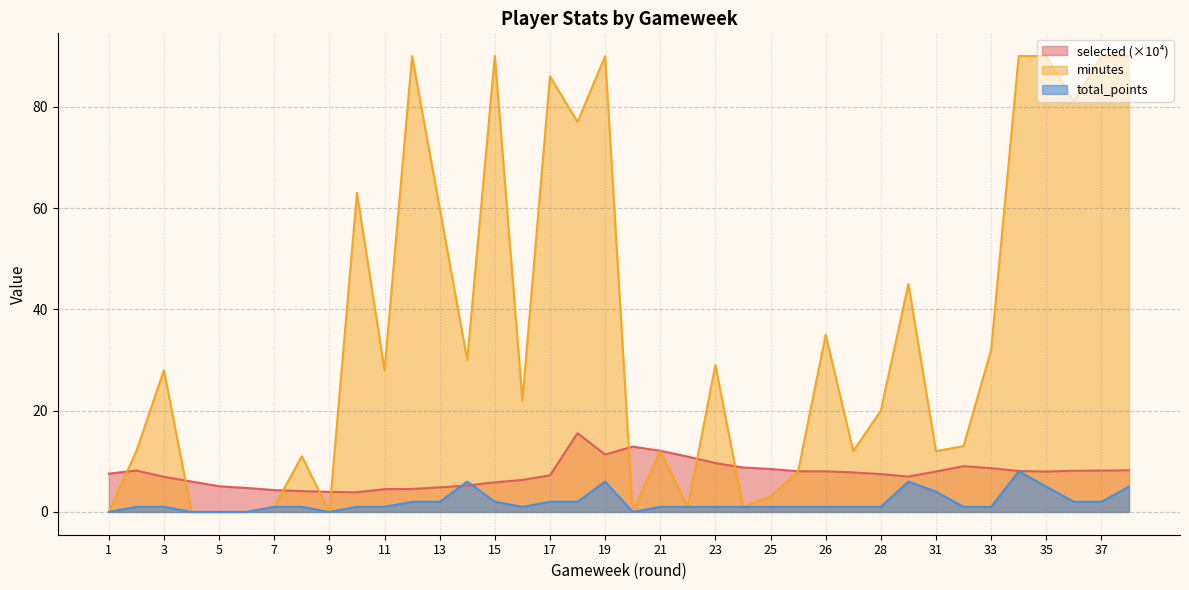

Is the value of selected at 6 greater than the value of total_points at 19?

No